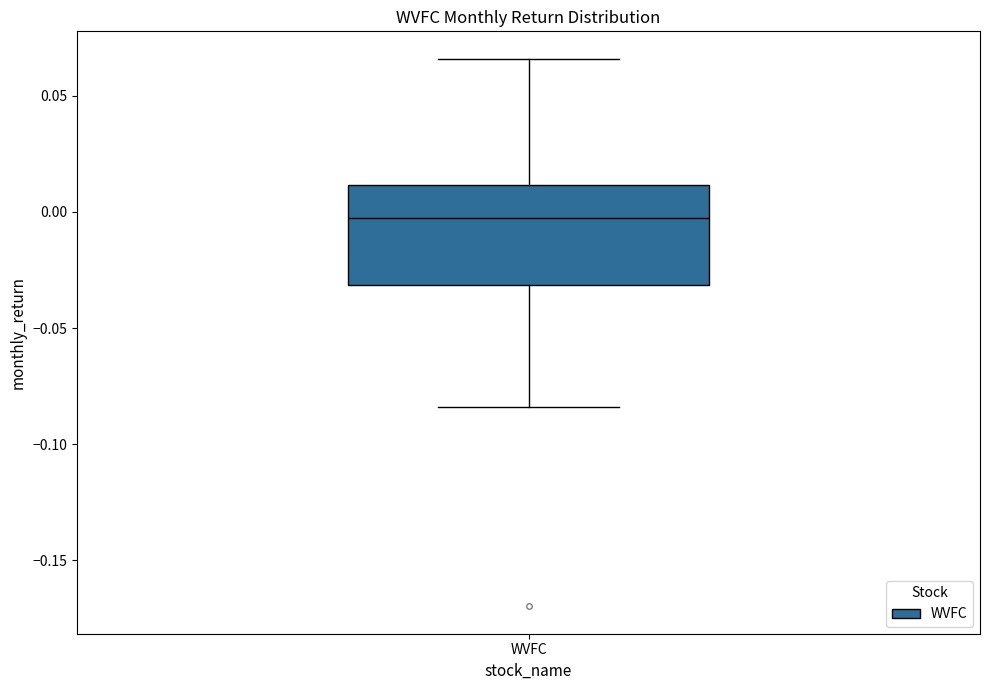

Transcribe this box plot: give where the median line is, the range the box spans, and where the two whiskers end, as read against the y-axis. The values are not printed on the chart, so give them approximately, as read against the axis.

median -0.005, box -0.030 to 0.010, whiskers -0.085 to 0.065